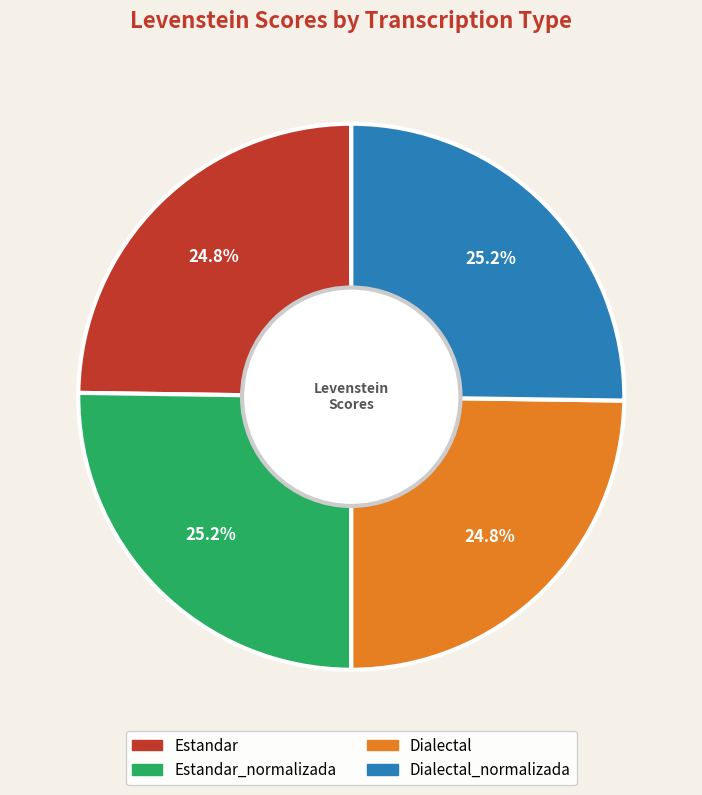

Does any single category account for the majority?

No